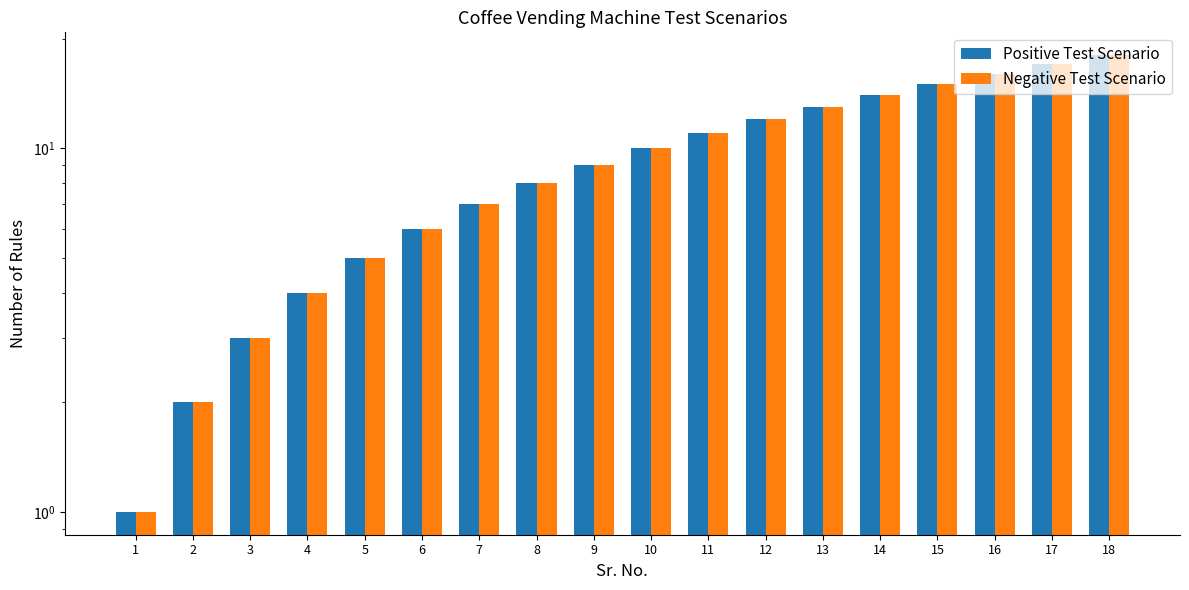

At which category is the sum across all series the highest?

18